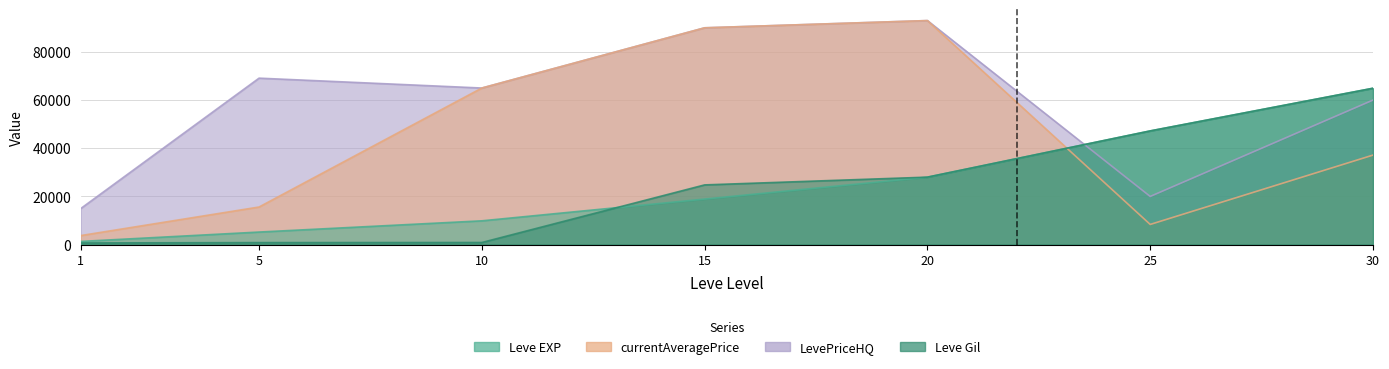

How many categories are shown in the chart?

7